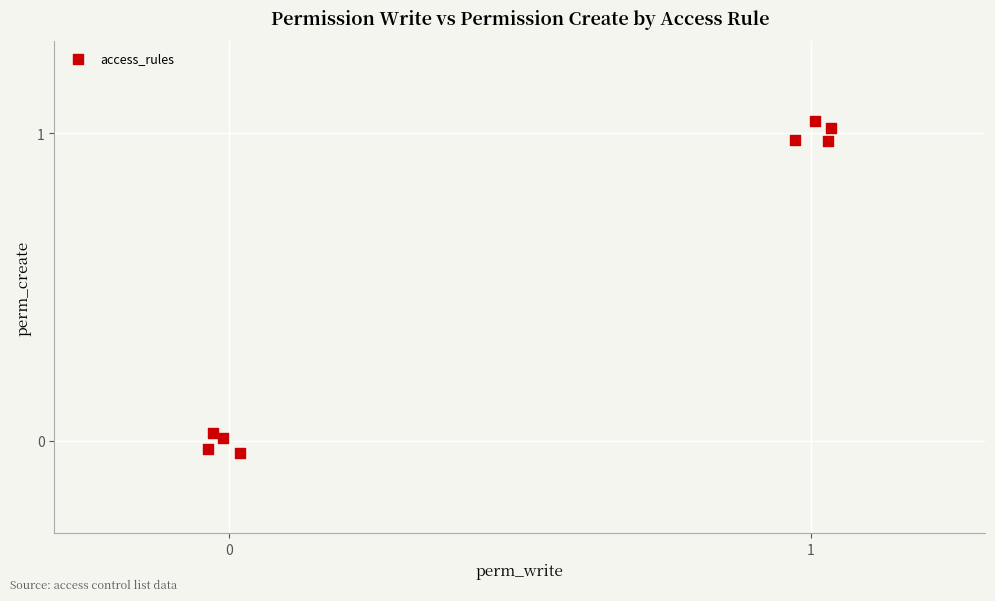

What is the range of Y values (max minus min)?

1.1